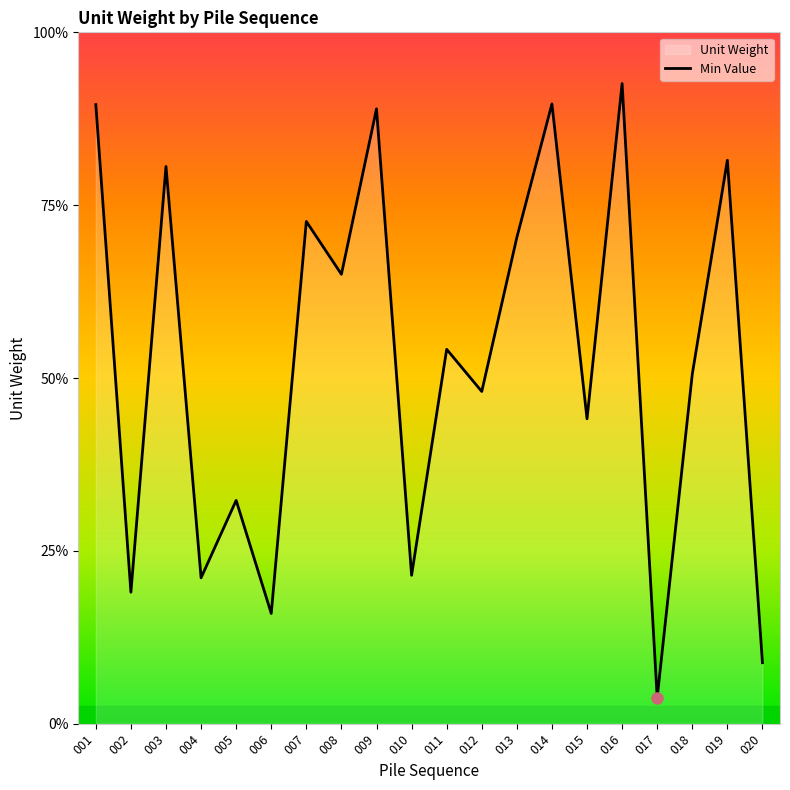

What is the sum of the values at 016 and 004?

22.7